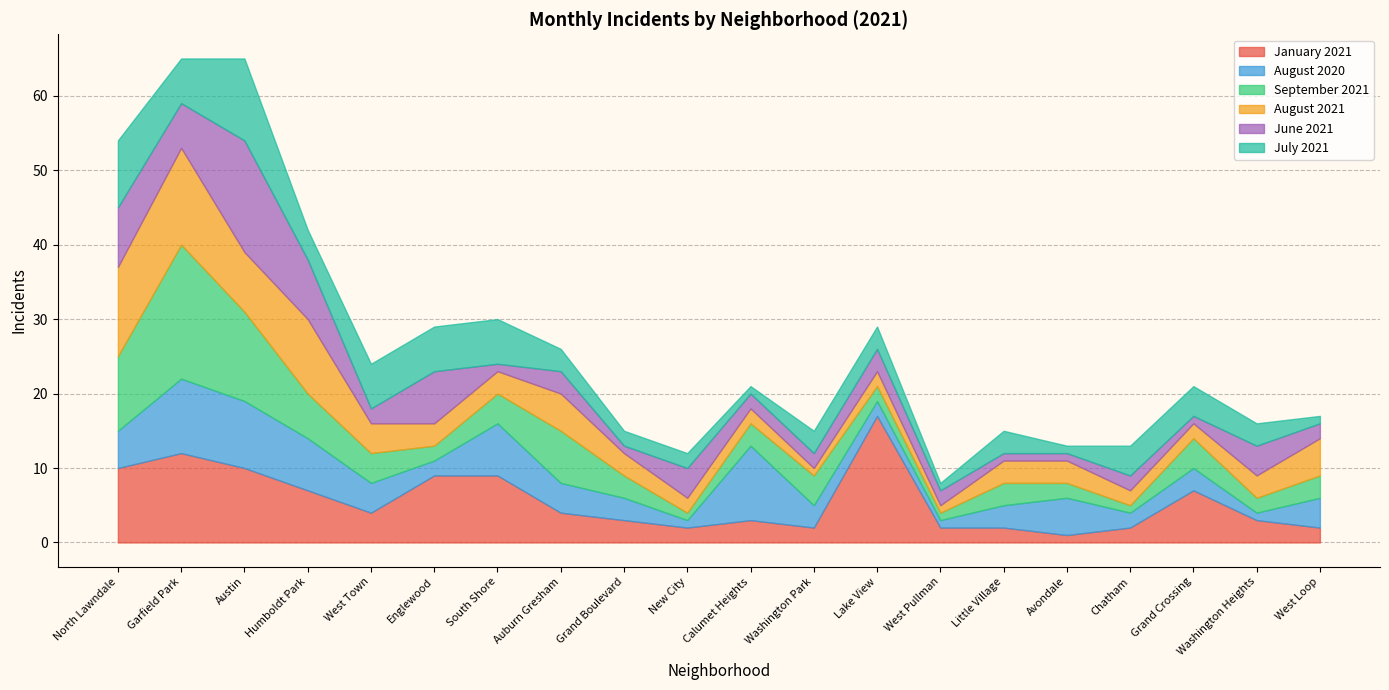

What is the highest value of the June 2021 series?

15